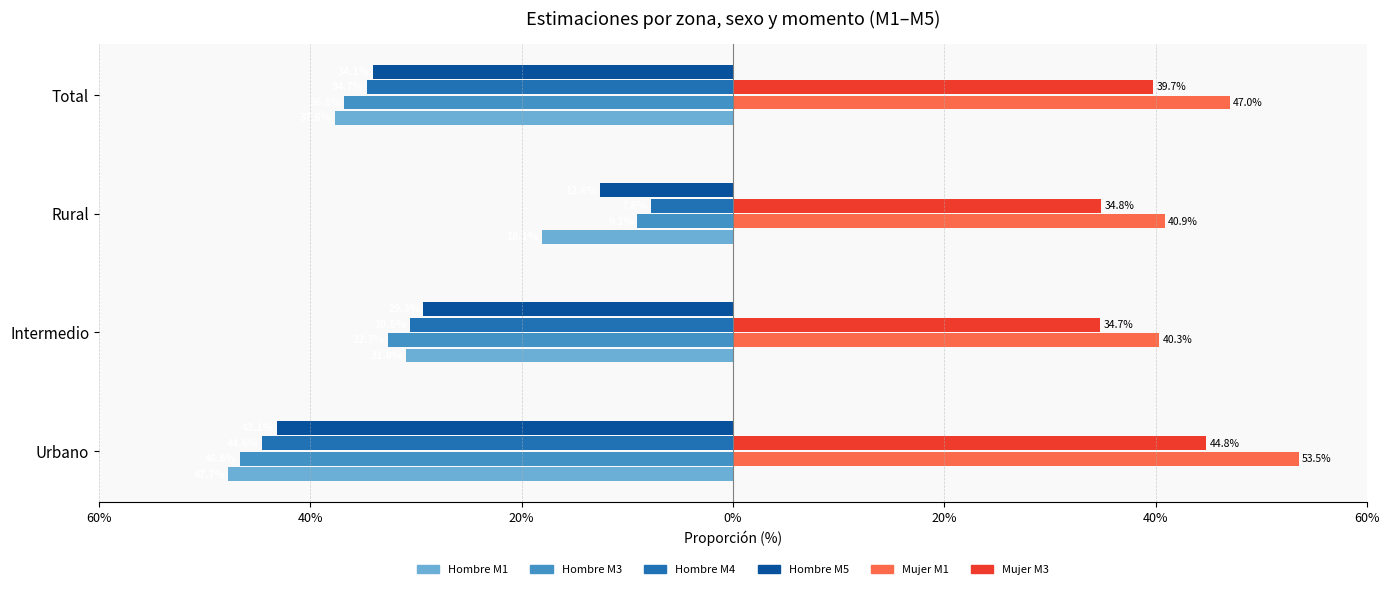

What are all the series names shown in the legend?

Hombre M1, Hombre M3, Hombre M4, Hombre M5, Mujer M1, Mujer M3